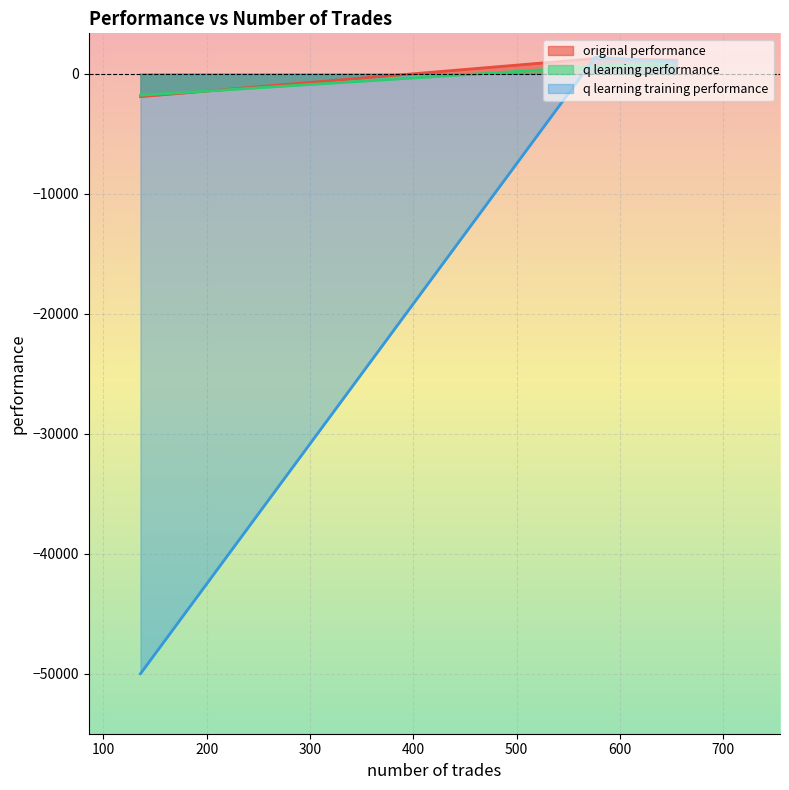

What are all the series names shown in the legend?

original performance, q learning performance, q learning training performance